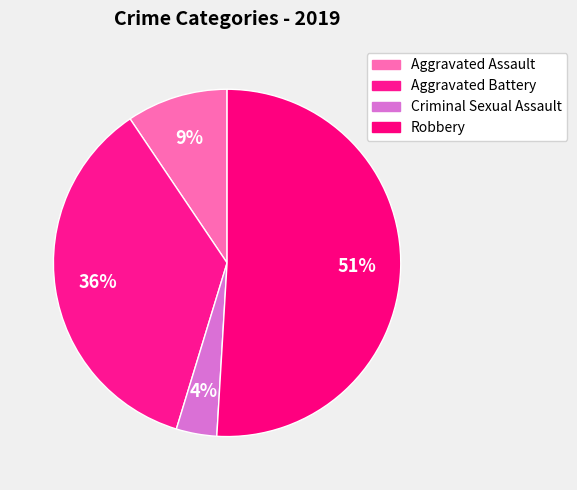

Approximately how many times larger is the value at Aggravated Battery compared to Aggravated Assault?

3.8